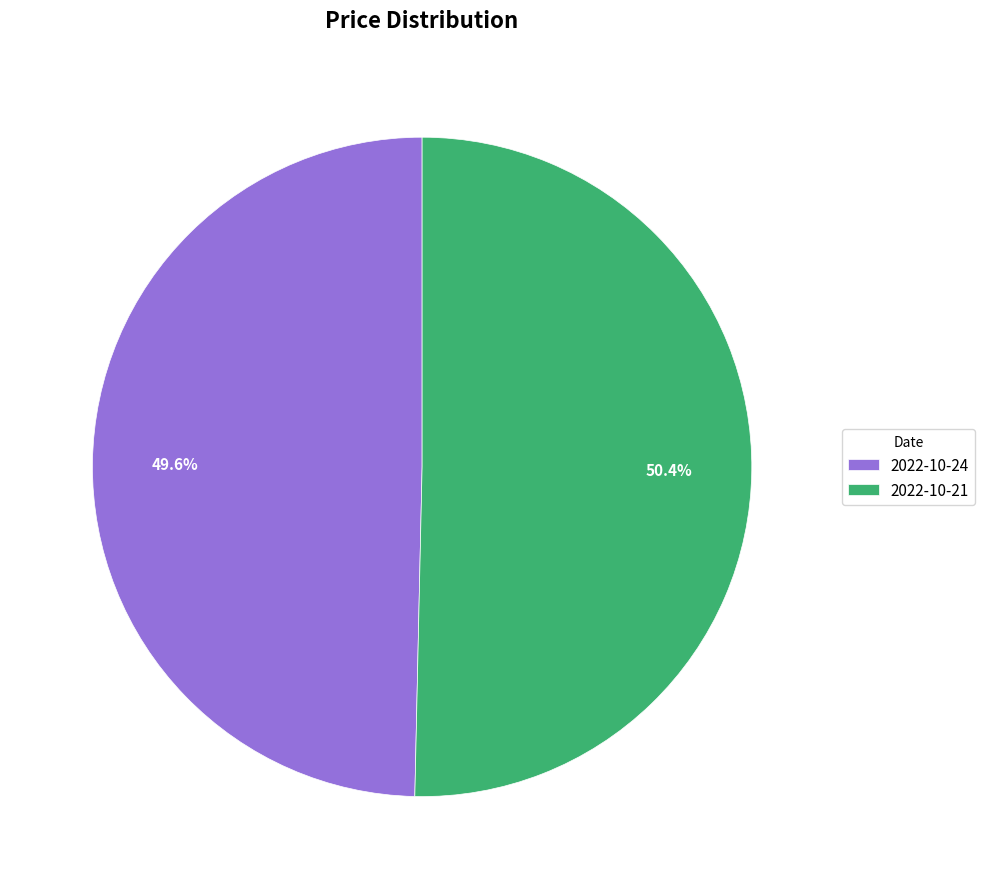

Which category has the smallest portion of the pie?

2022-10-24